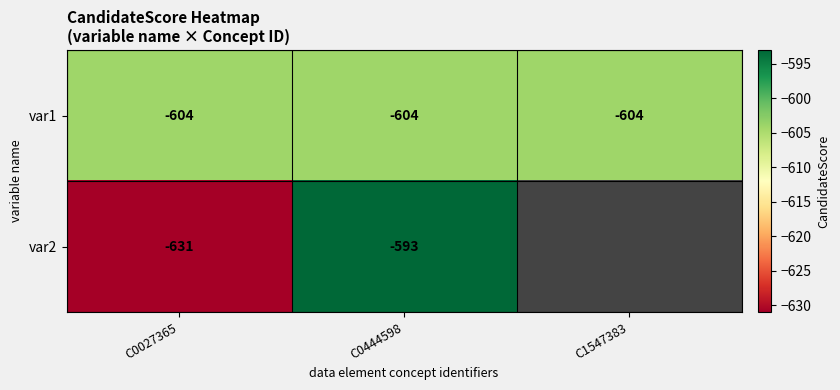

True or false: var1 has a value of -604 at C0027365.

True